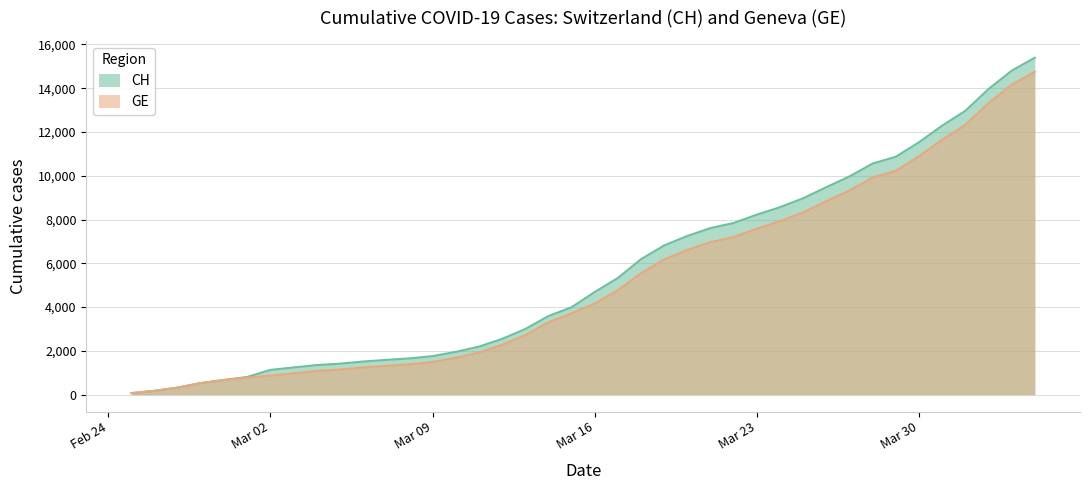

What is the average value of the CH series?

5620